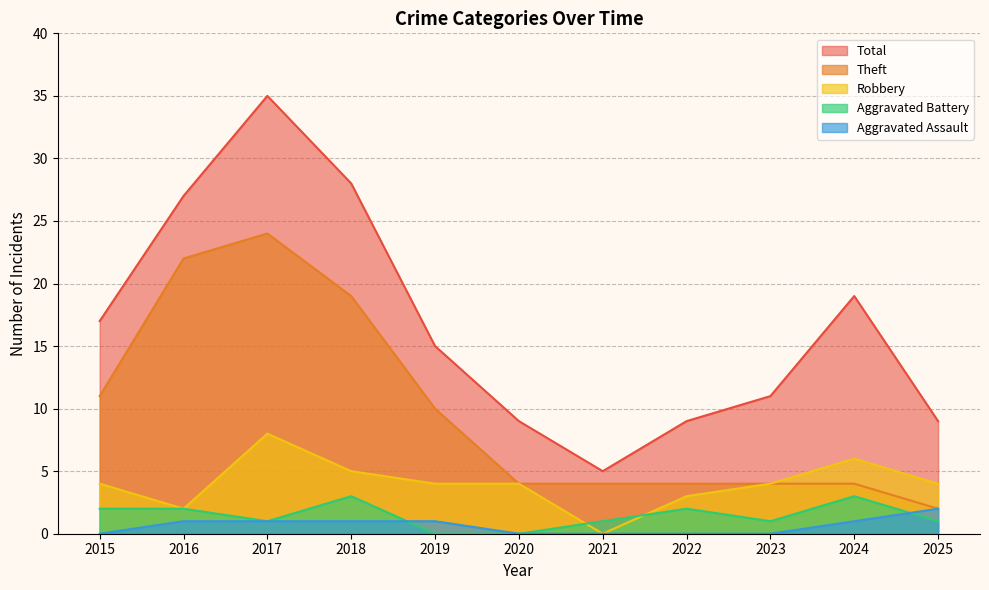

Reading right to left, extract all data points from this chart.

Theft: 2025=2	2024=4	2023=4	2022=4	2021=4	2020=4	2019=10	2018=19	2017=24	2016=22	2015=11
Robbery: 2025=4	2024=6	2023=4	2022=3	2021=0	2020=4	2019=4	2018=5	2017=8	2016=2	2015=4
Aggravated Battery: 2025=1	2024=3	2023=1	2022=2	2021=1	2020=0	2019=0	2018=3	2017=1	2016=2	2015=2
Aggravated Assault: 2025=2	2024=1	2023=0	2022=0	2021=0	2020=0	2019=1	2018=1	2017=1	2016=1	2015=0
Total: 2025=9	2024=19	2023=11	2022=9	2021=5	2020=9	2019=15	2018=28	2017=35	2016=27	2015=17